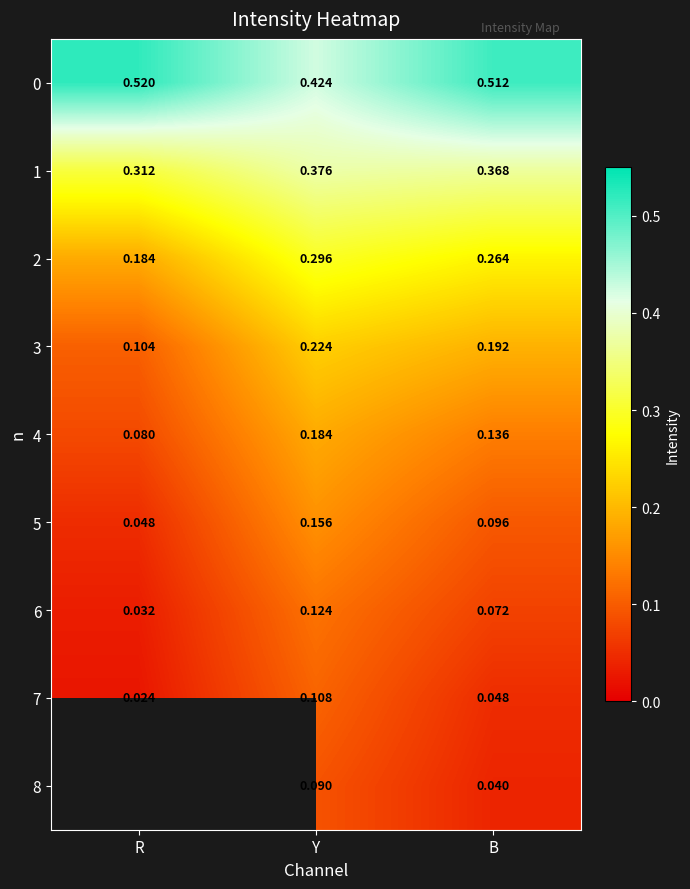

At which category does the chart reach its peak across all series?

R